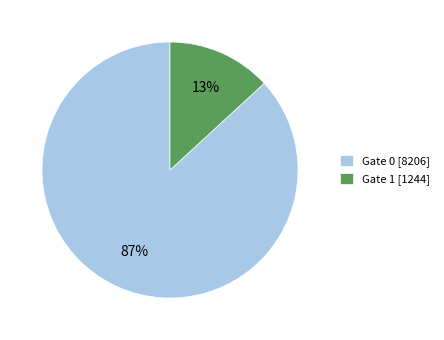

Is there any slice that represents more than half of the pie?

Yes